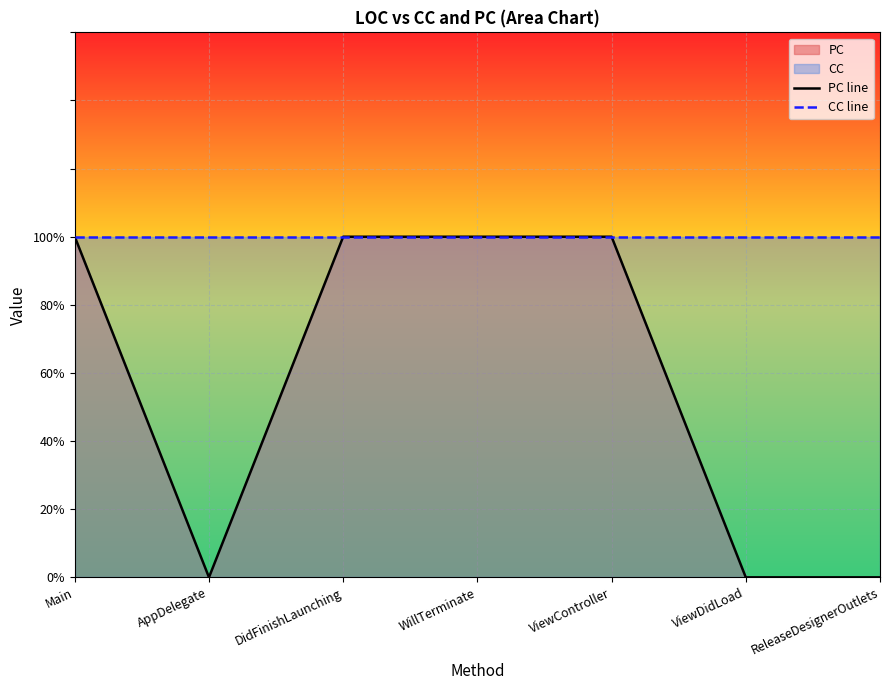

Rank the series by their maximum value, from highest to lowest.

PC line, CC line